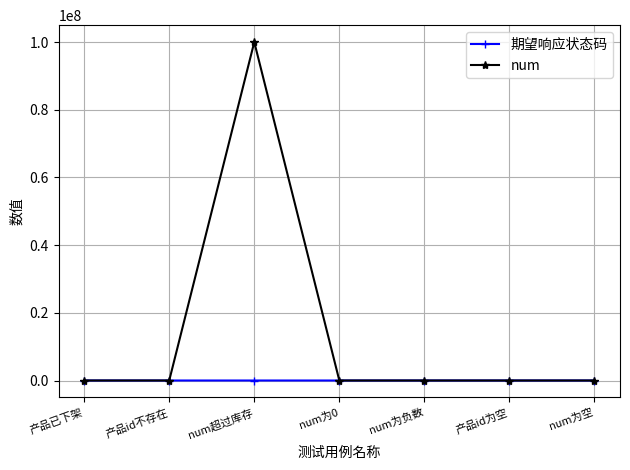

Is this an area chart (filled region under the line)?

No